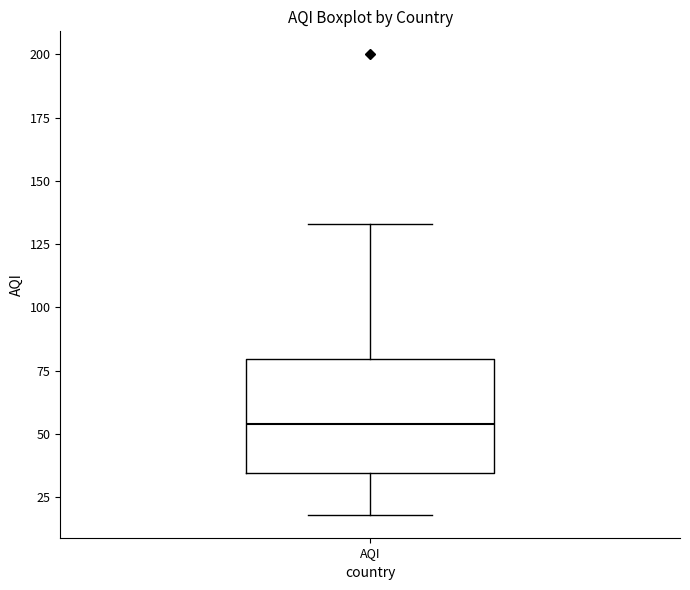

Read this box plot against the y-axis: the position of the median line, the range covered by the box, and the ends of both whiskers. The values are not printed on the chart, so give them approximately, as read against the axis.

median 55, box 35 to 80, whiskers 20 to 135